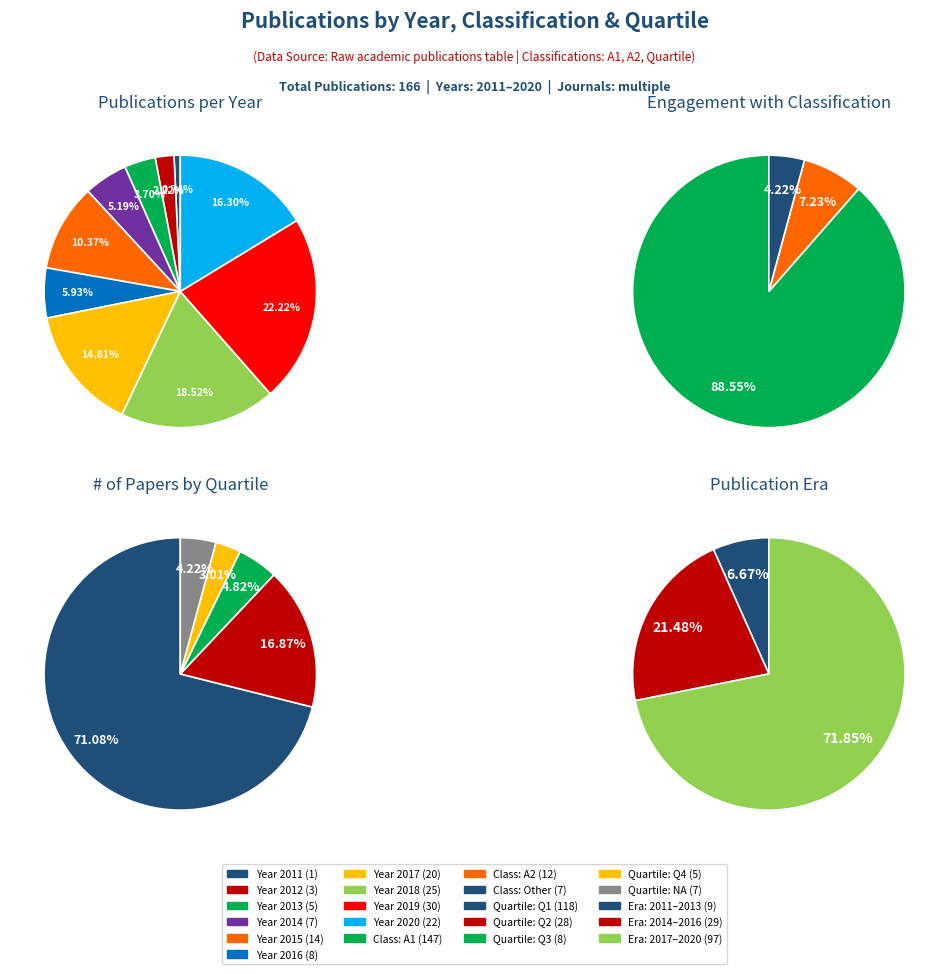

To the nearest percent, what is the combined percentage of 2019 and 2015?

33%